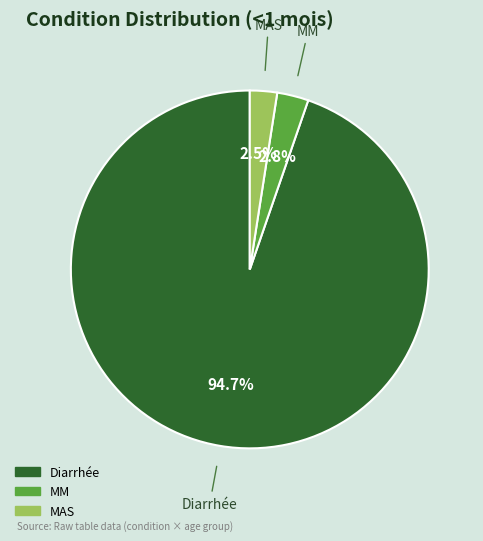

Is it true that MAS is 12% of the pie?

False